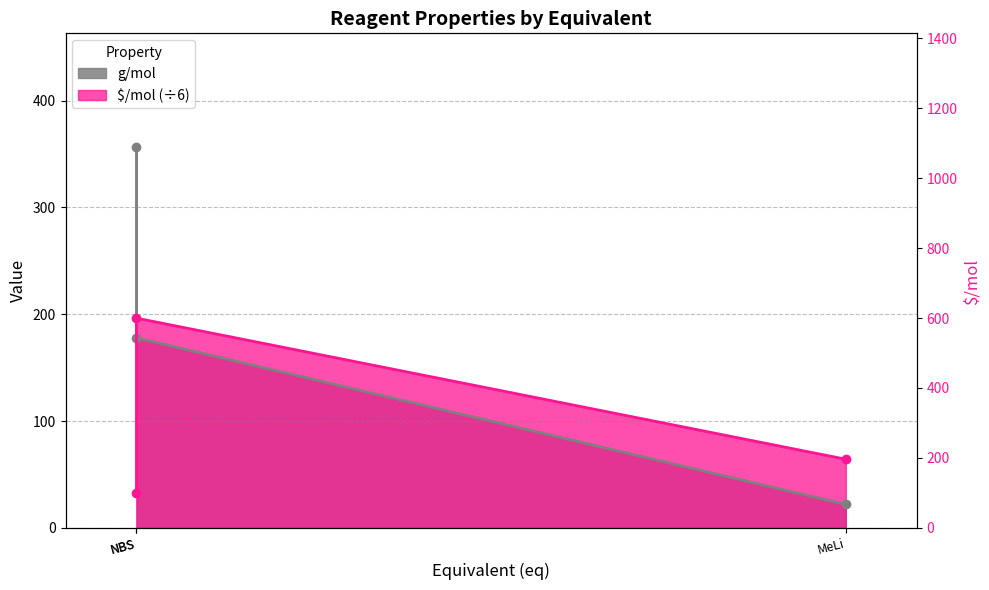

The value of g/mol at NBS is 178.0. True or false?

True